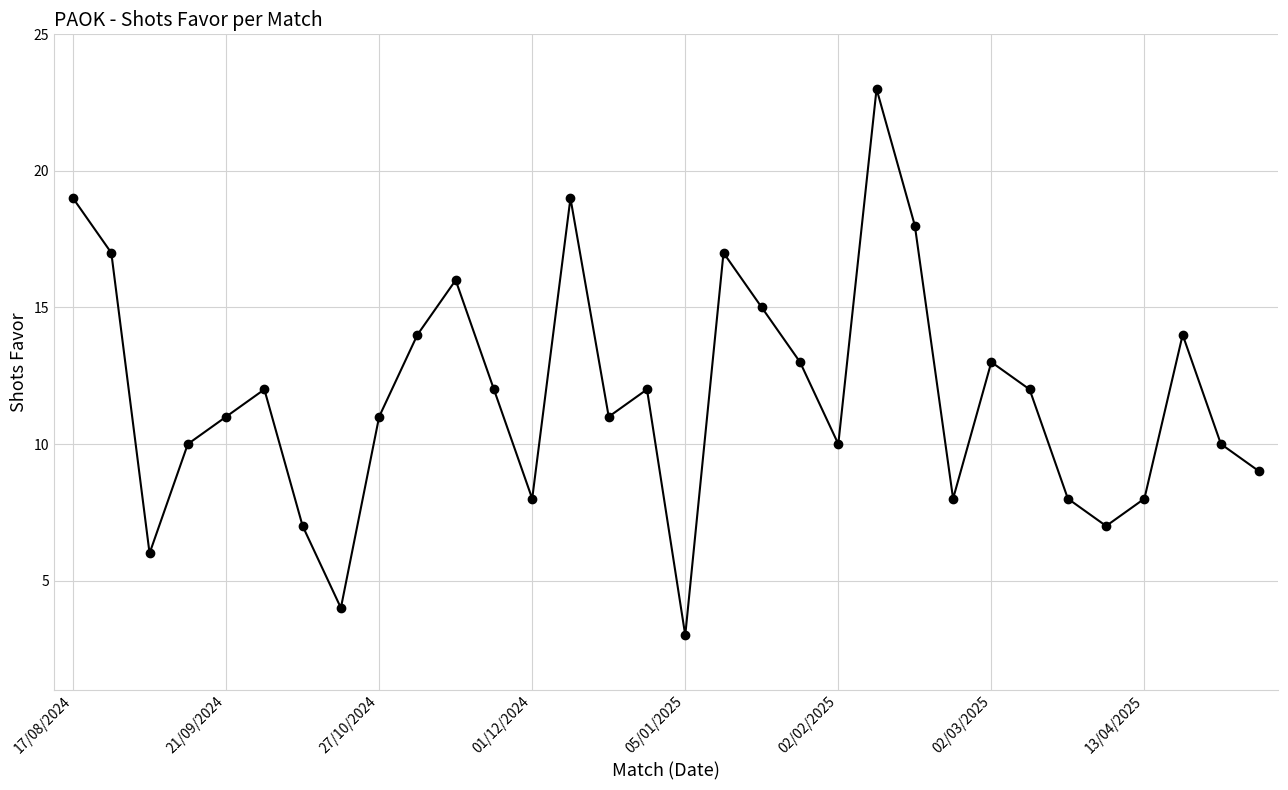

What is the difference between the second highest and second lowest values?

15